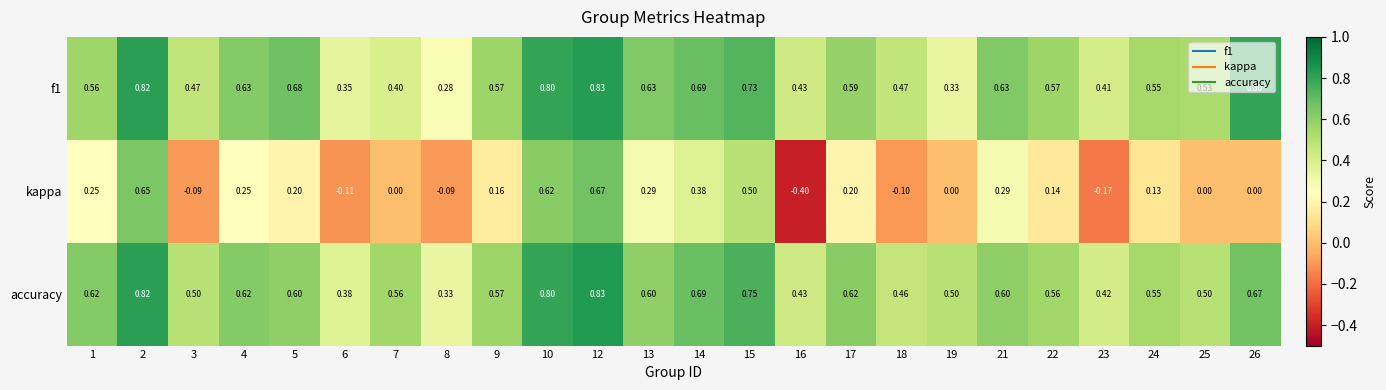

At how many categories does at least one series exceed 0?

24